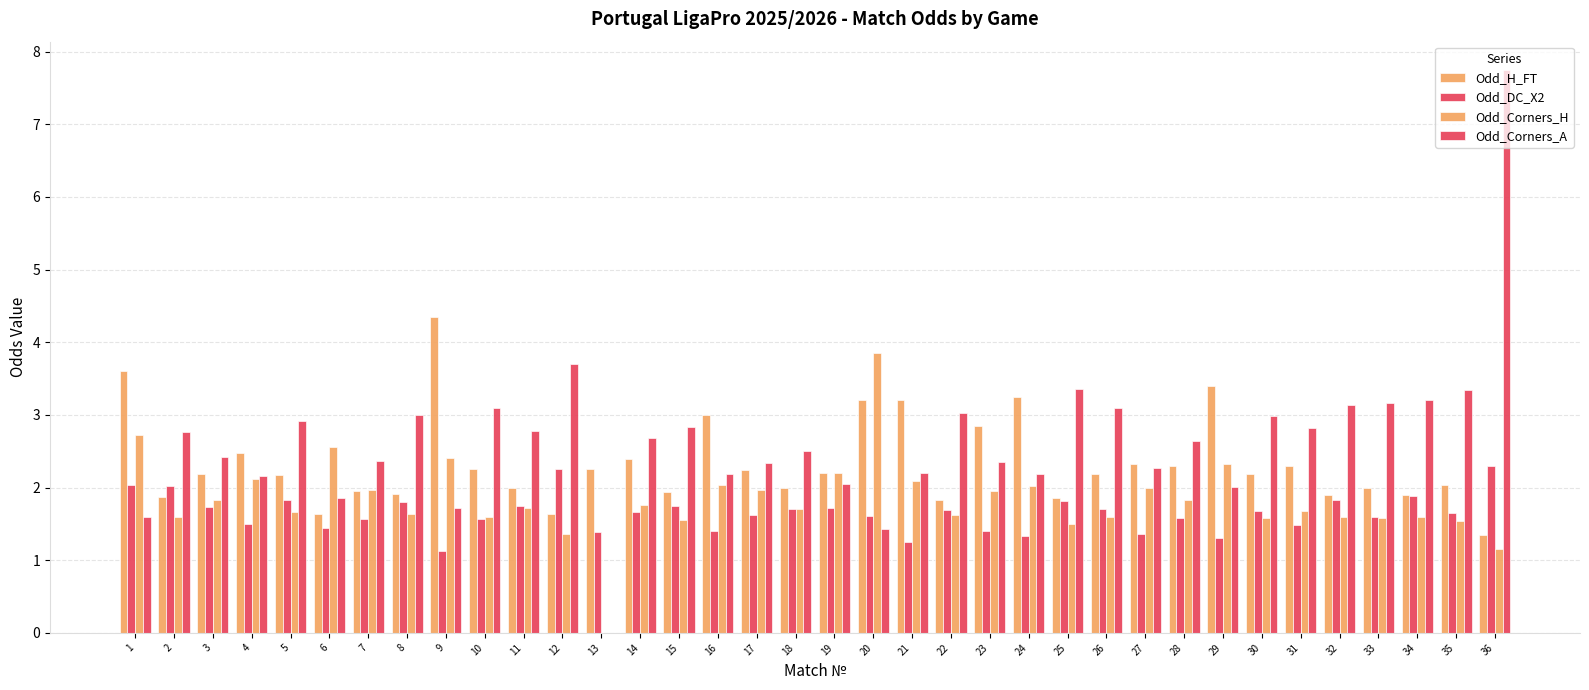

At which category does the chart reach its peak across all series?

36